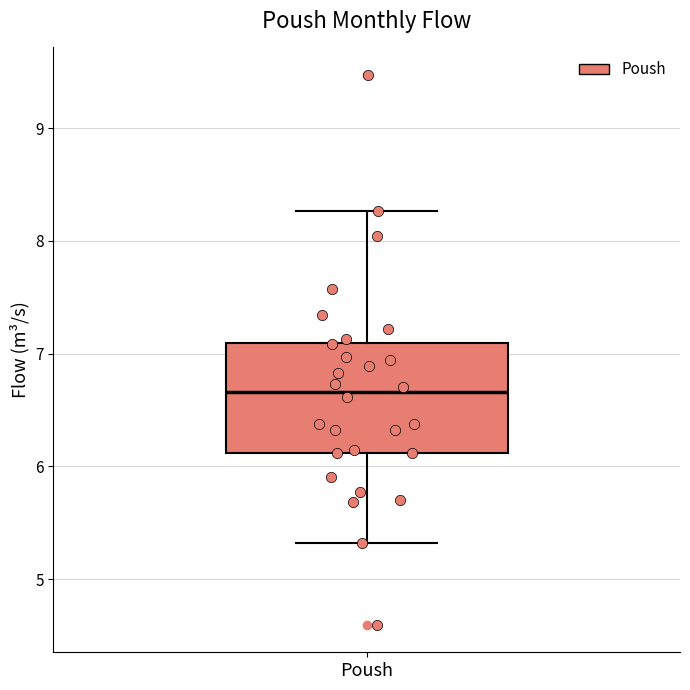

Transcribe this box plot: give where the median line is, the range the box spans, and where the two whiskers end, as read against the y-axis. The values are not printed on the chart, so give them approximately, as read against the axis.

median 6.7, box 6.1 to 7.1, whiskers 5.3 to 8.3